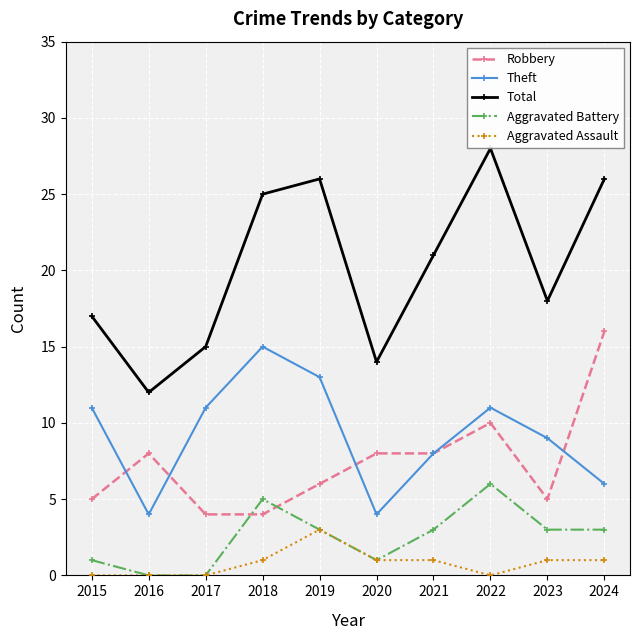

Which series has the largest total across all categories?

Total